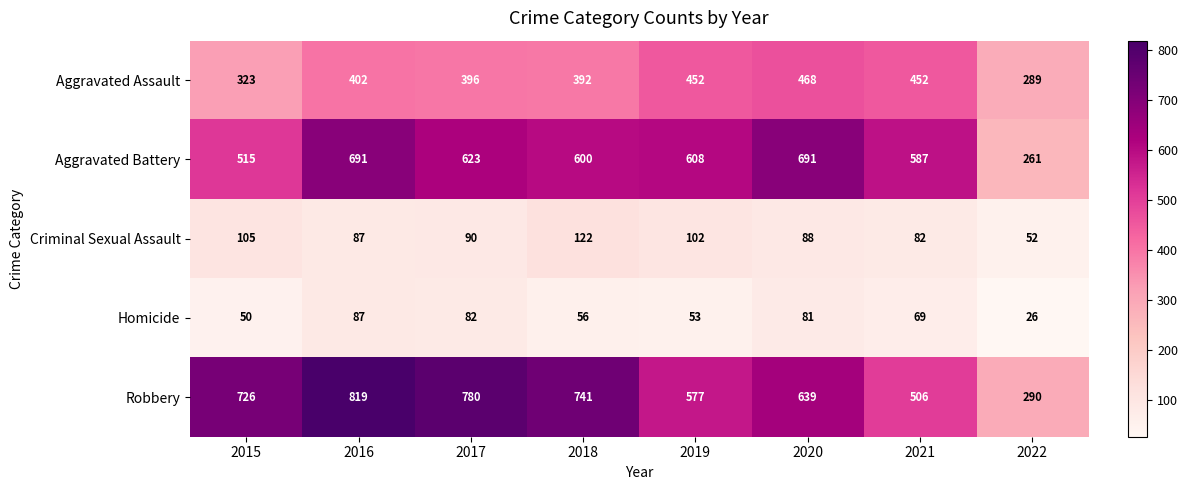

At which label does Criminal Sexual Assault first exceed 90?

2015